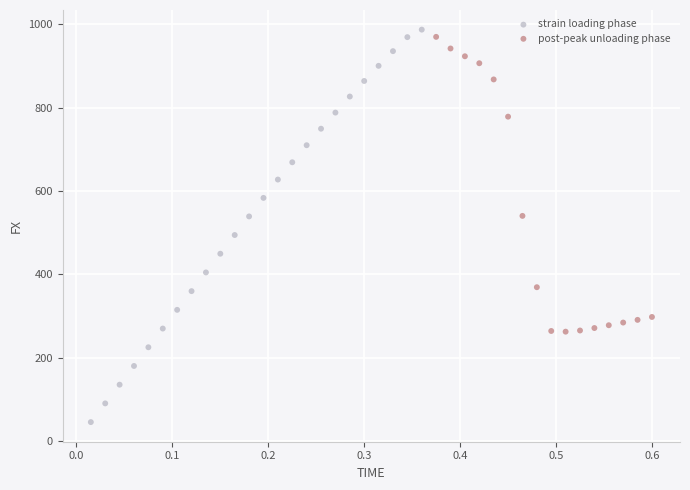

Which series reaches the minimum Y coordinate?

strain loading phase